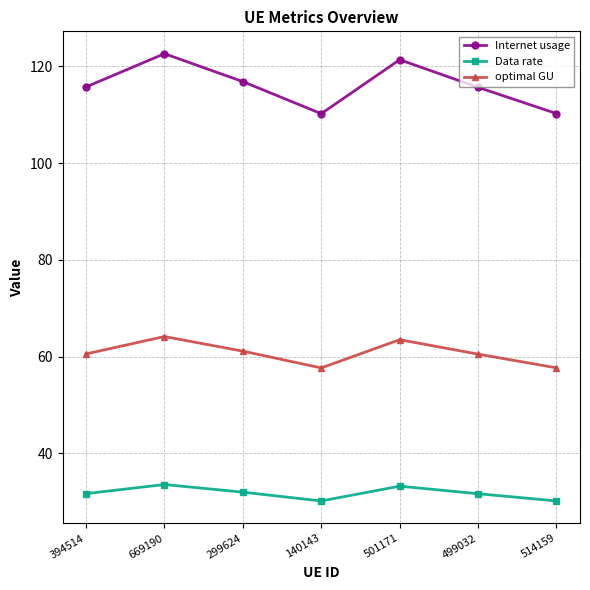

What is the label of the 1st point from the left?

394514